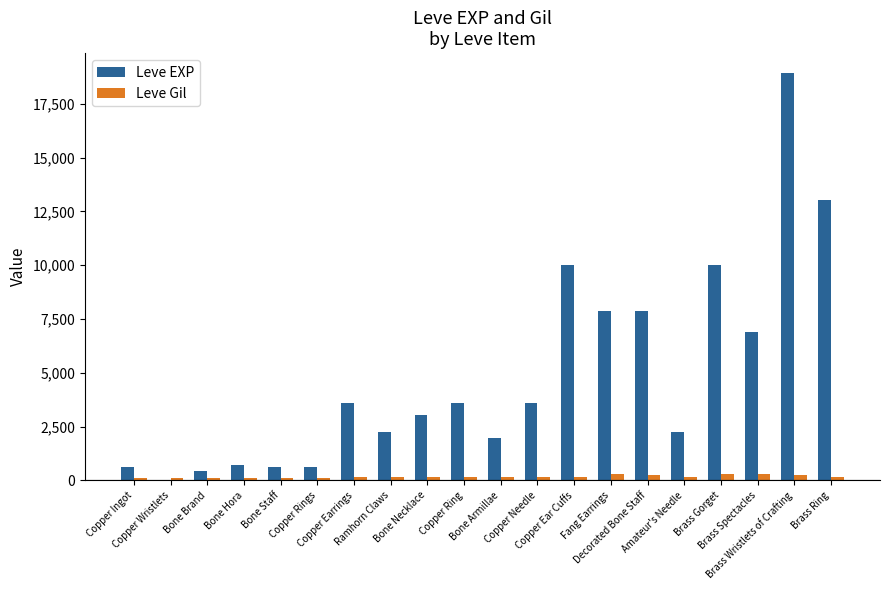

Which series has the largest range (max minus min)?

Leve EXP